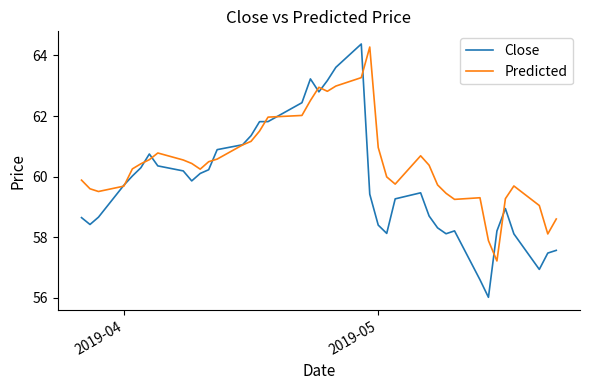

What is the average value of the Close series?

59.8